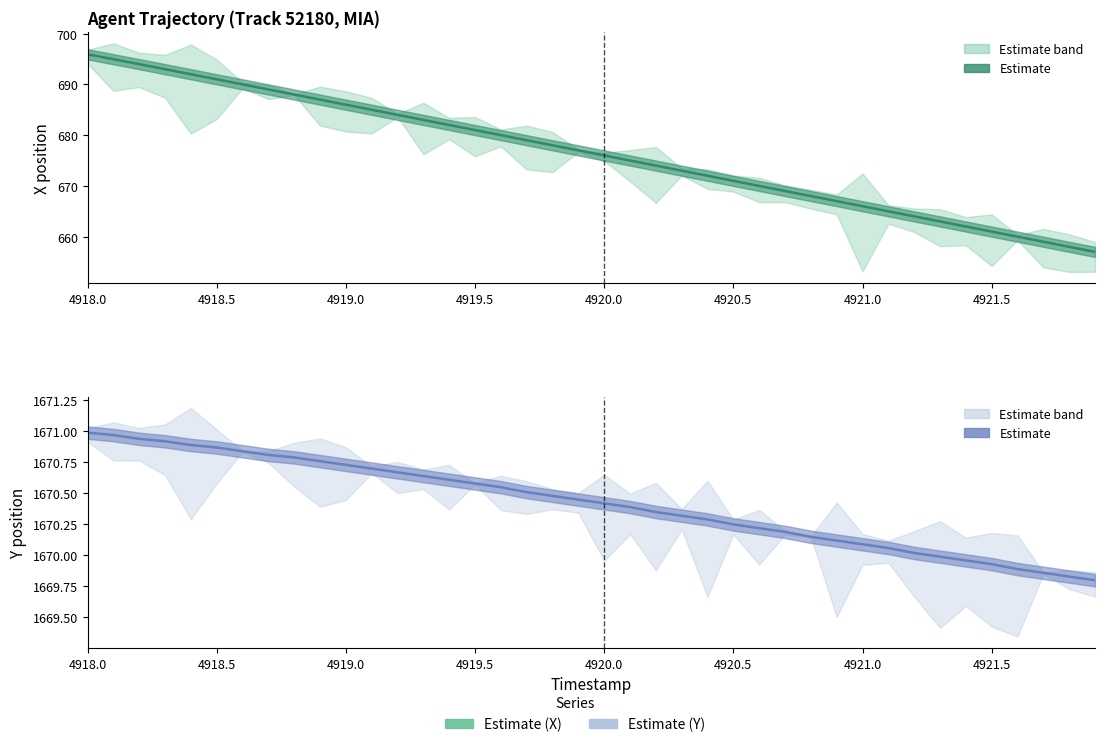

Which series has the largest range (max minus min)?

X position